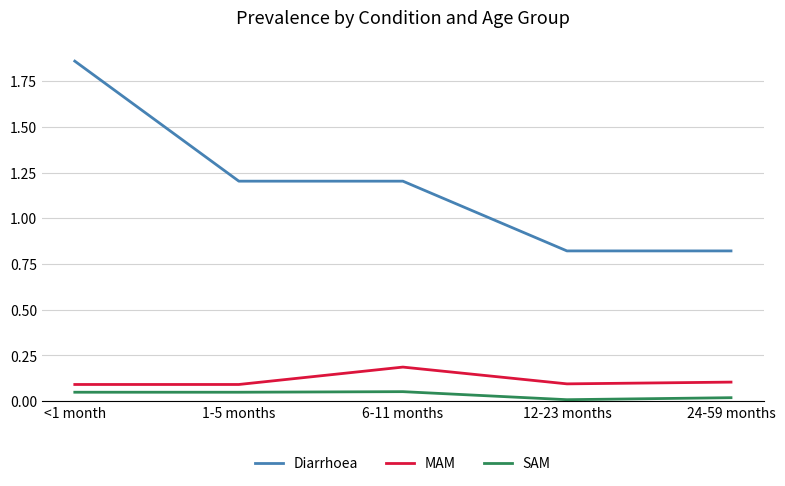

True or false: MAM and Diarrhoea intersect in this chart.

False